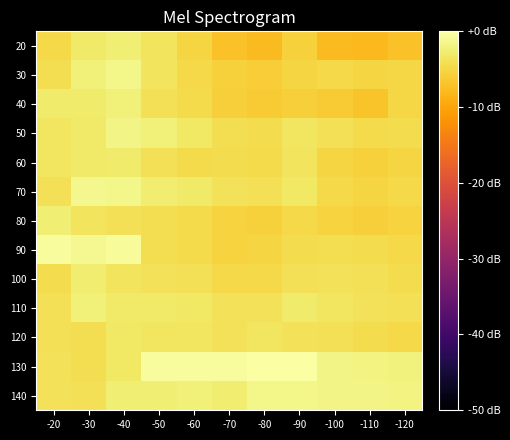

List the series in order of their peak value, highest first.

130, 90, 70, 140, 30, 50, 40, 110, 20, 80, 100, 60, 120